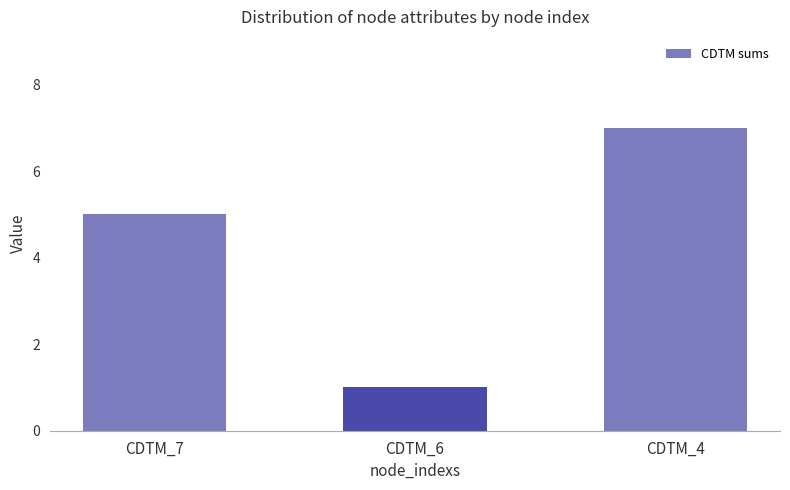

Reading right to left, transcribe all the data shown in this chart.

CDTM_4=7	CDTM_6=1	CDTM_7=5